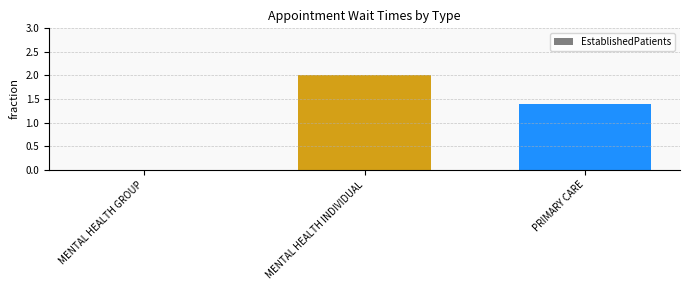

Reading left to right, extract all data points from this chart.

0.0	2.0	1.4